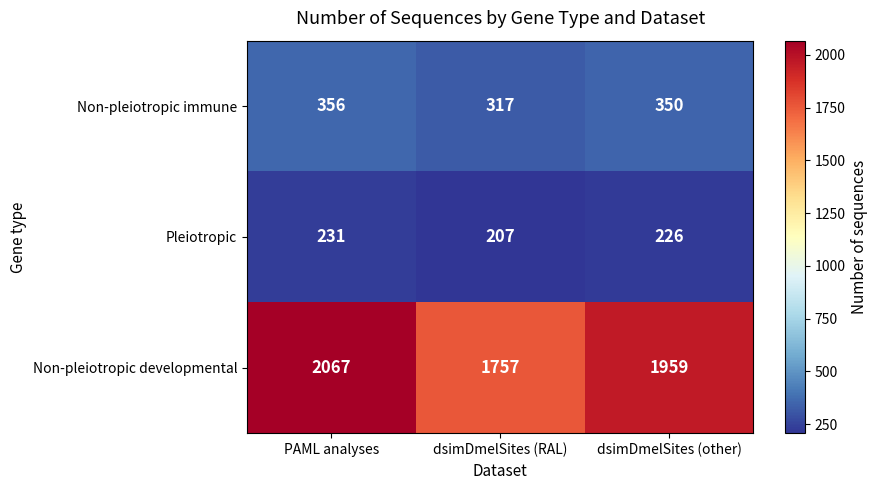

What is the average value of the Pleiotropic series?

221